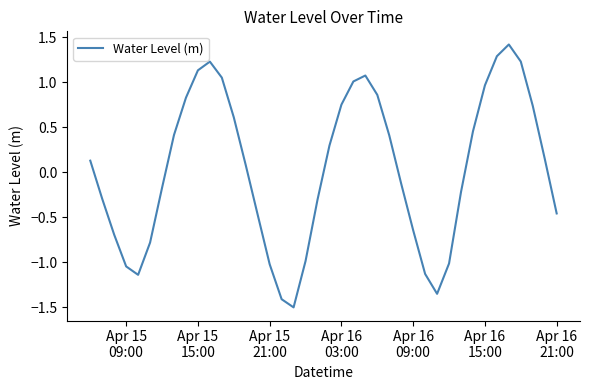

What is the difference between the maximum and minimum values?

2.9